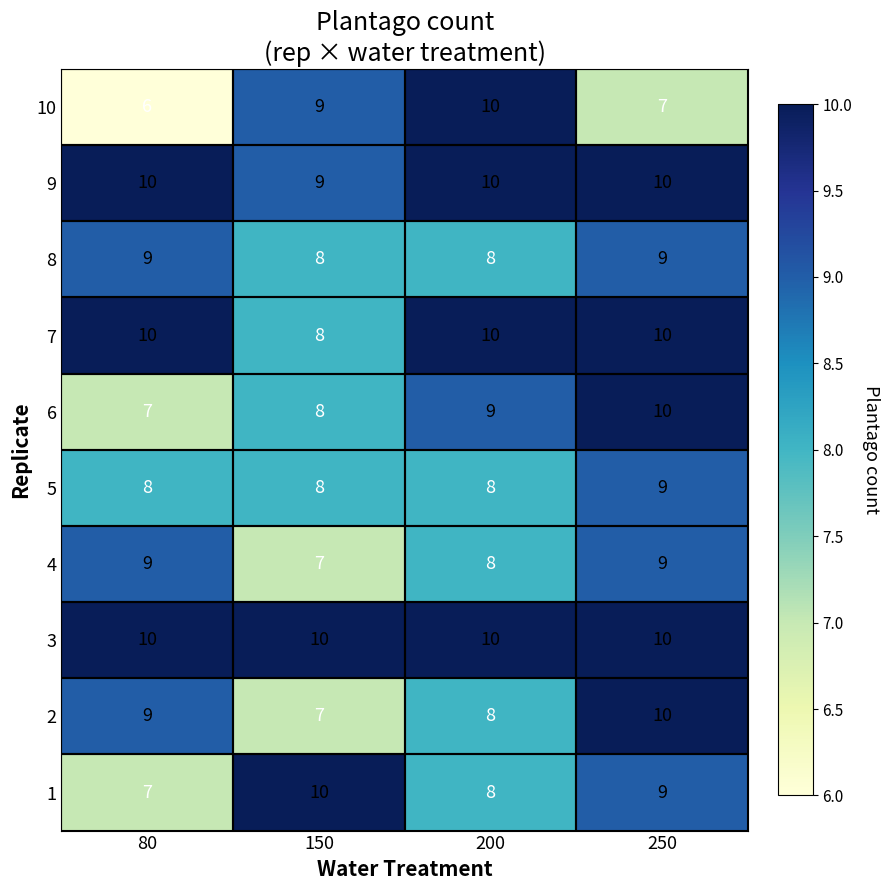

At which label is 9 closest to 9?

150